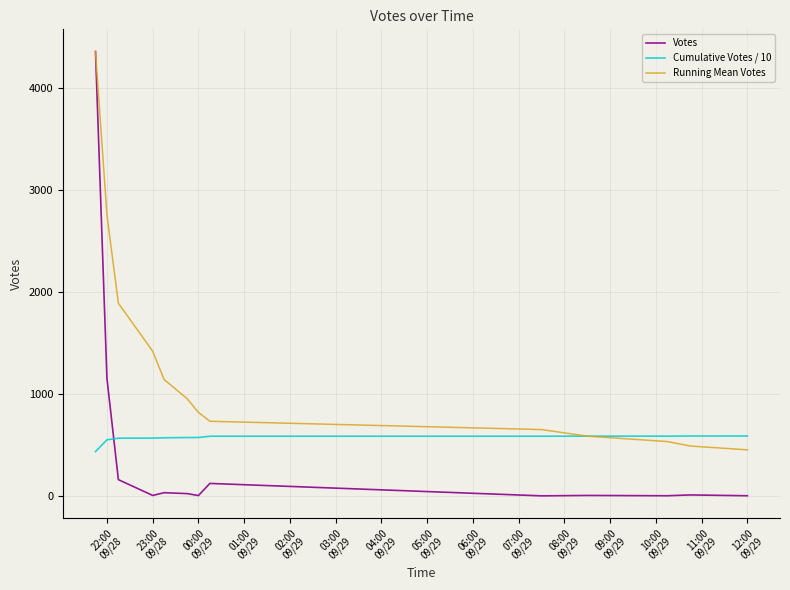

Which series ends up on top after the final intersection of Votes and Cumulative Votes / 10?

Cumulative Votes / 10